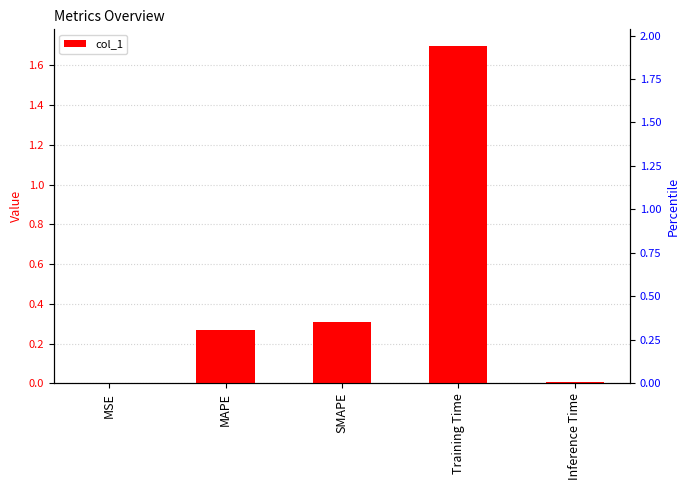

At which label is the value closest to 0?

MSE